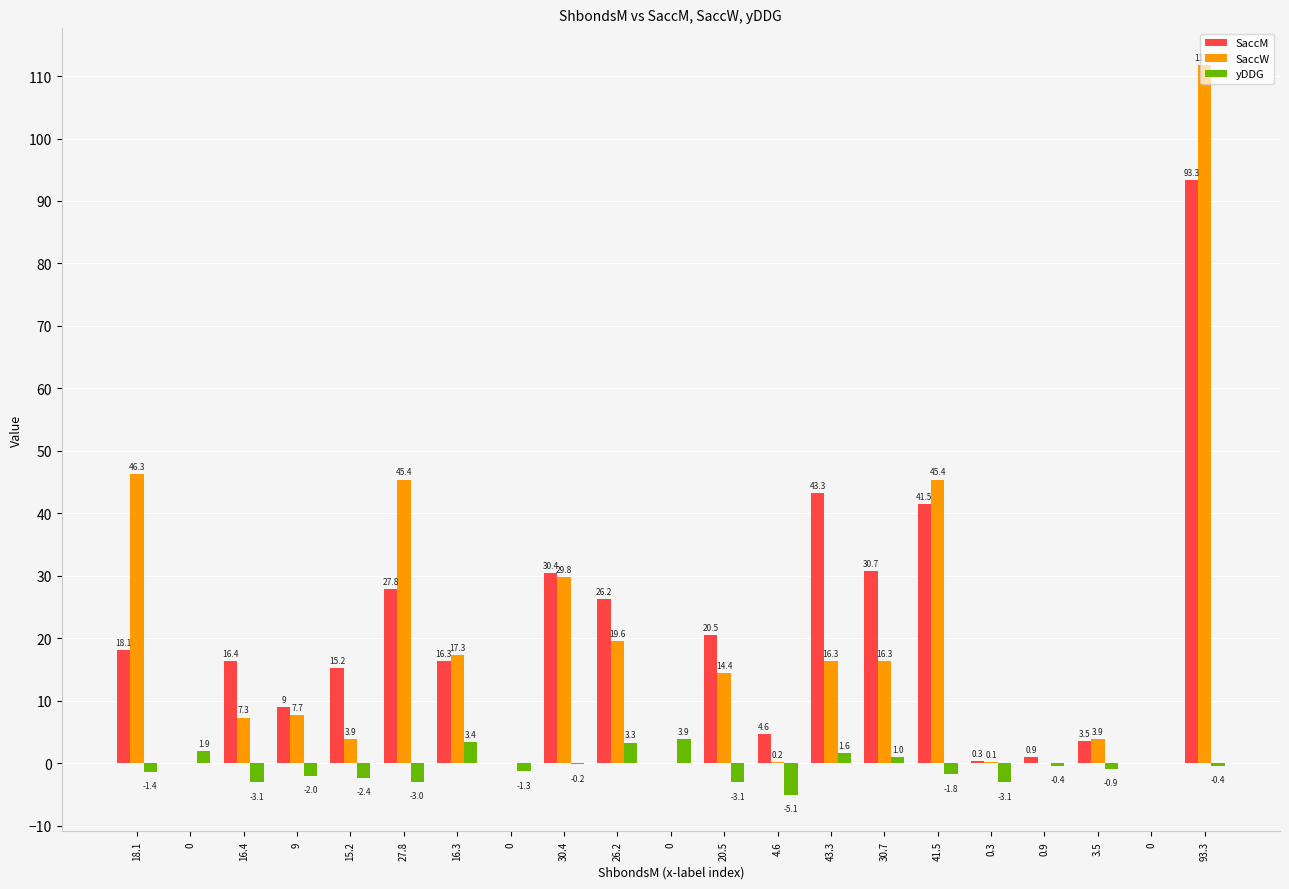

Which category has the highest value in the SaccW series?

93.3